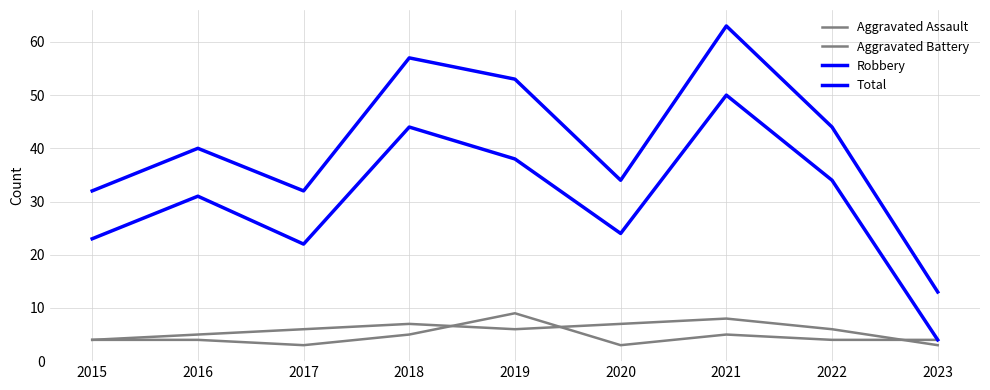

How many lines are shown in the chart?

4